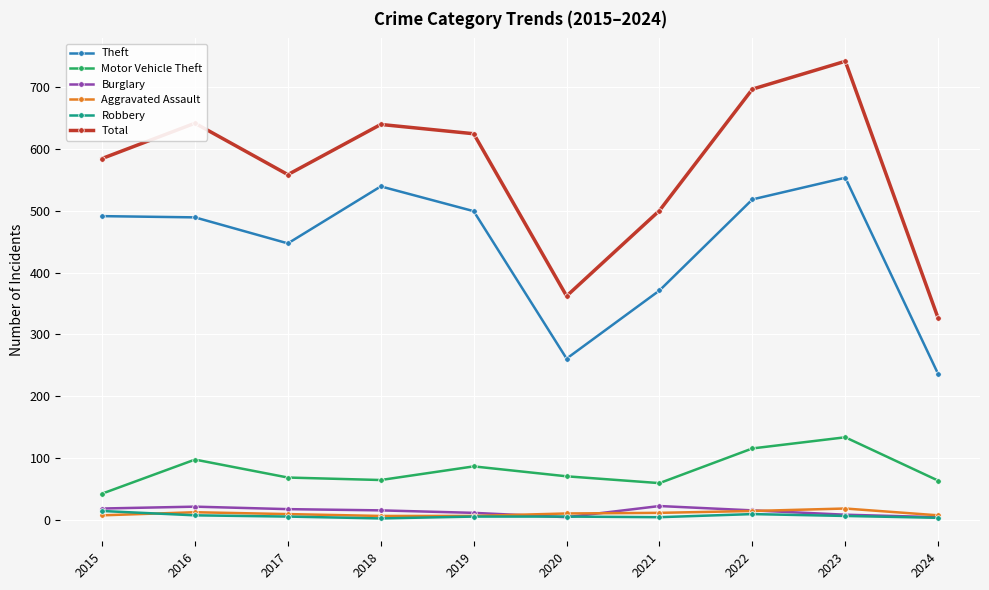

The value of Robbery at 2015 is 15. True or false?

True